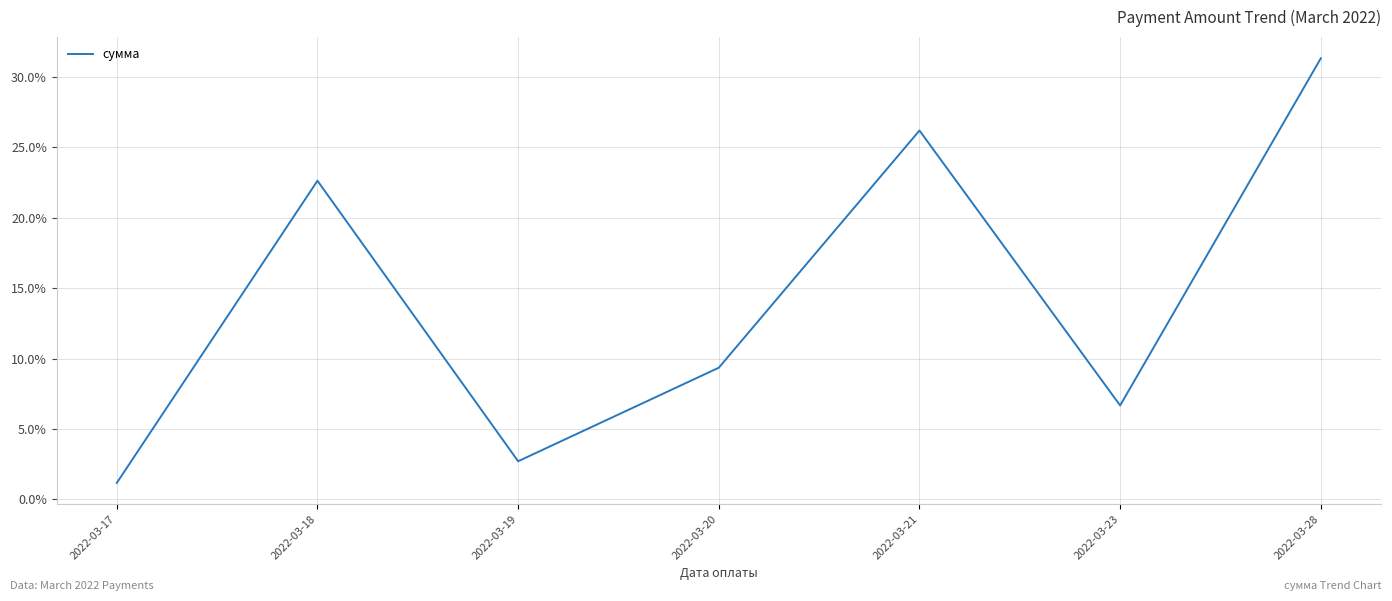

Reading right to left, what are all the values shown in this chart?

2022-03-28=31.3	2022-03-23=6.7	2022-03-21=26.2	2022-03-20=9.3	2022-03-19=2.7	2022-03-18=22.6	2022-03-17=1.2